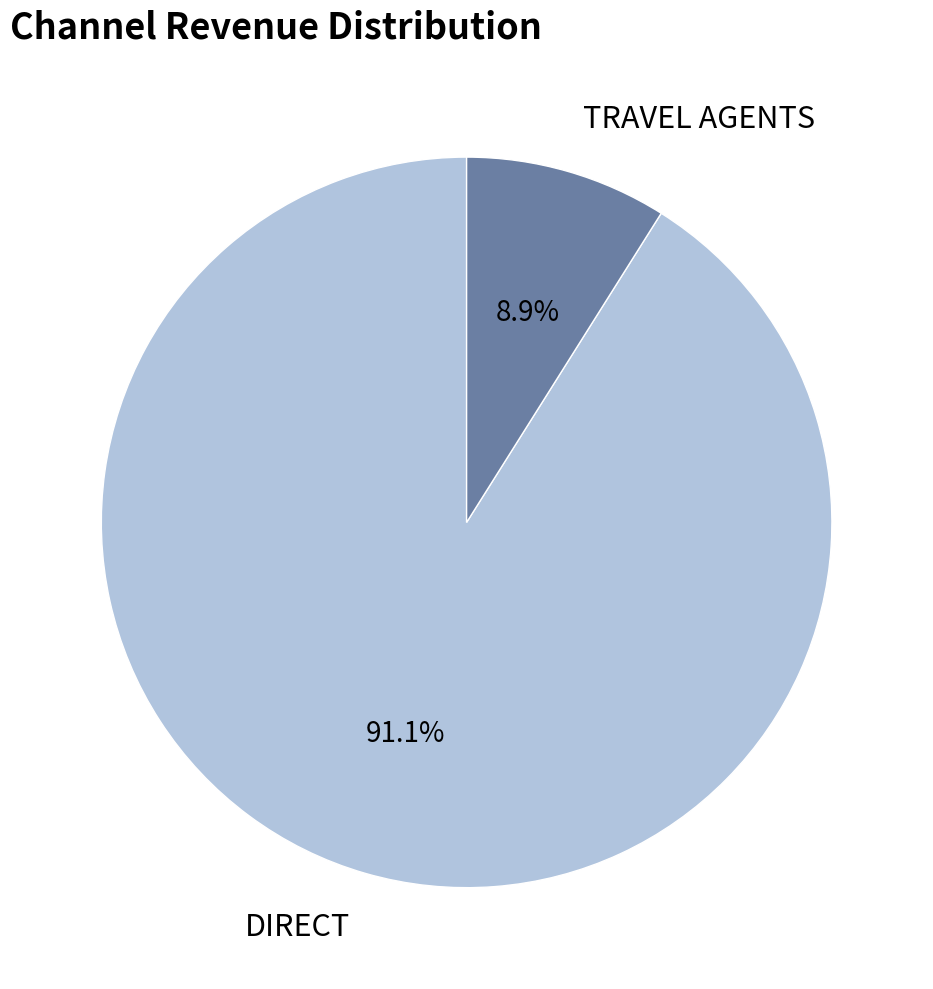

Is there any slice that represents more than half of the pie?

Yes